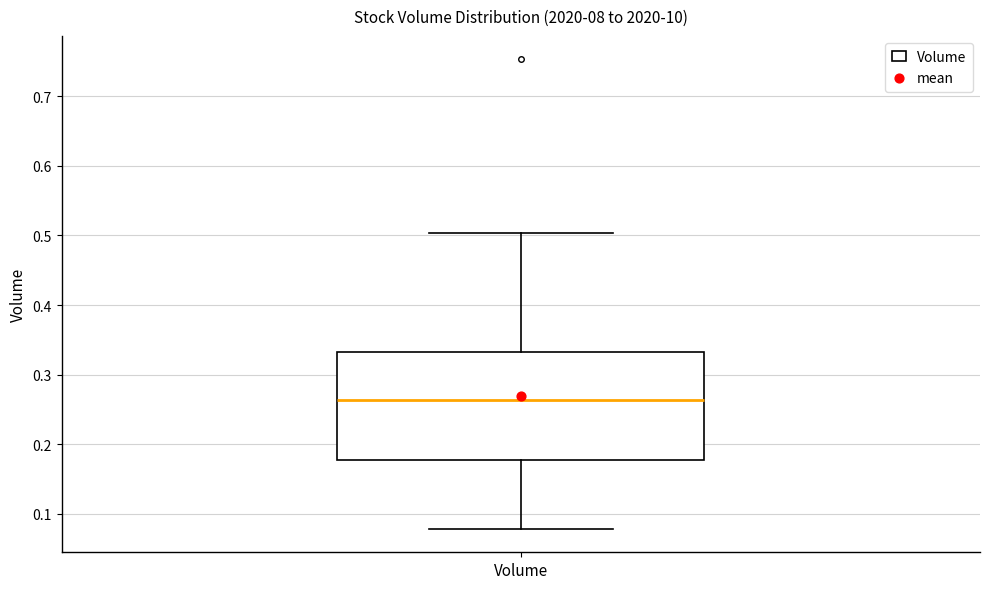

Transcribe this box plot: give where the median line is, the range the box spans, and where the two whiskers end, as read against the y-axis. The values are not printed on the chart, so give them approximately, as read against the axis.

median 0.26, box 0.18 to 0.33, whiskers 0.08 to 0.50